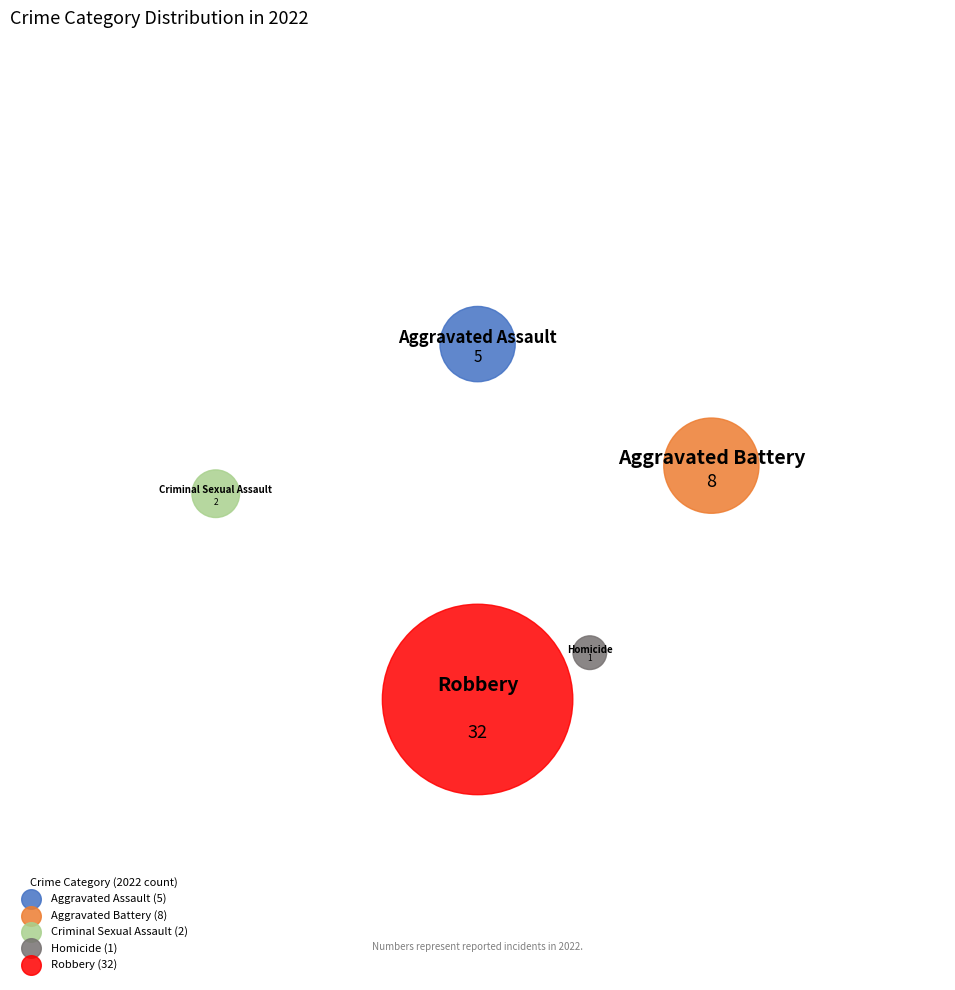

Which category accounts for the majority?

Robbery